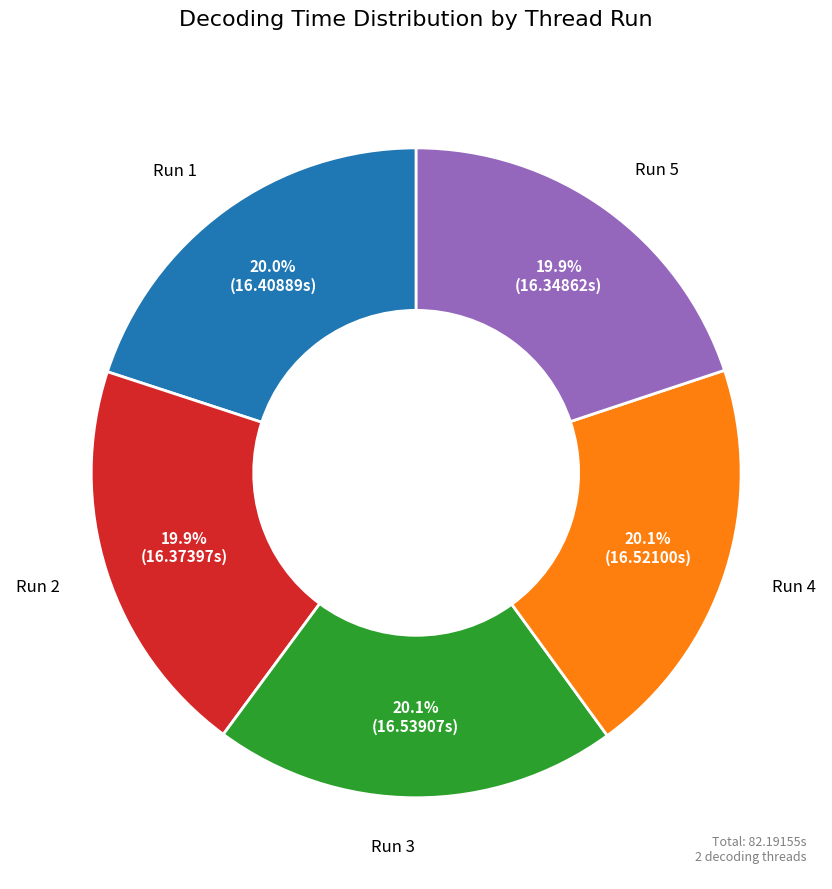

Is there a majority slice in this chart?

No